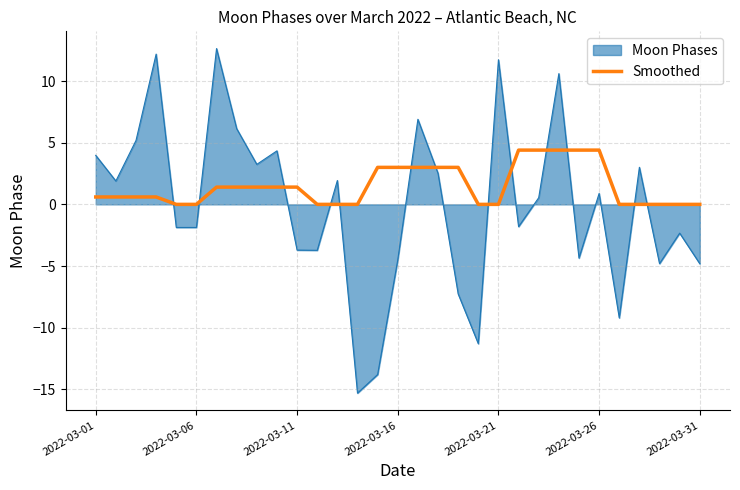

Rank the series by their average value, from highest to lowest.

Smoothed, Moon Phases